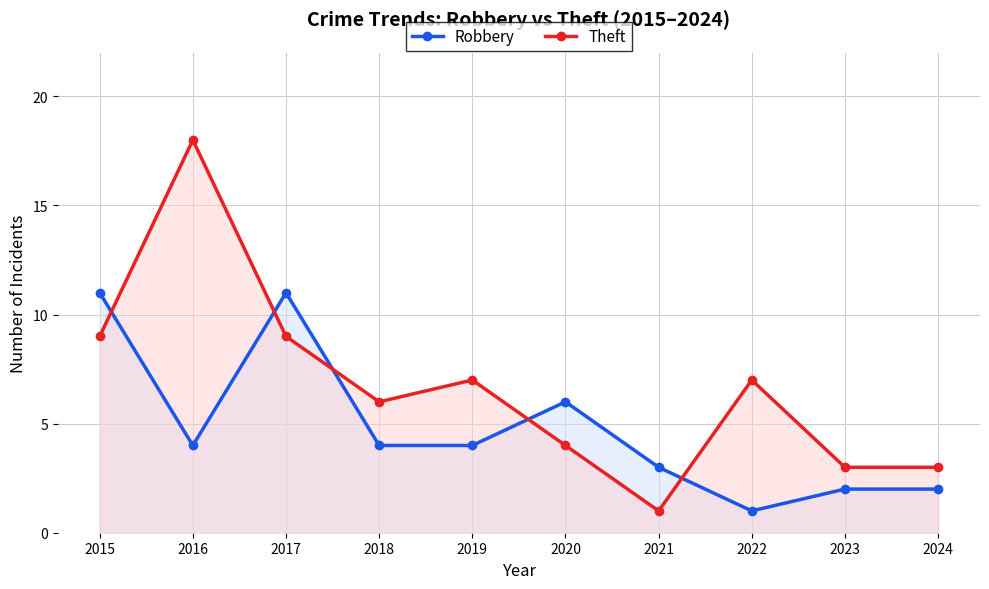

How many lines are shown in the chart?

2